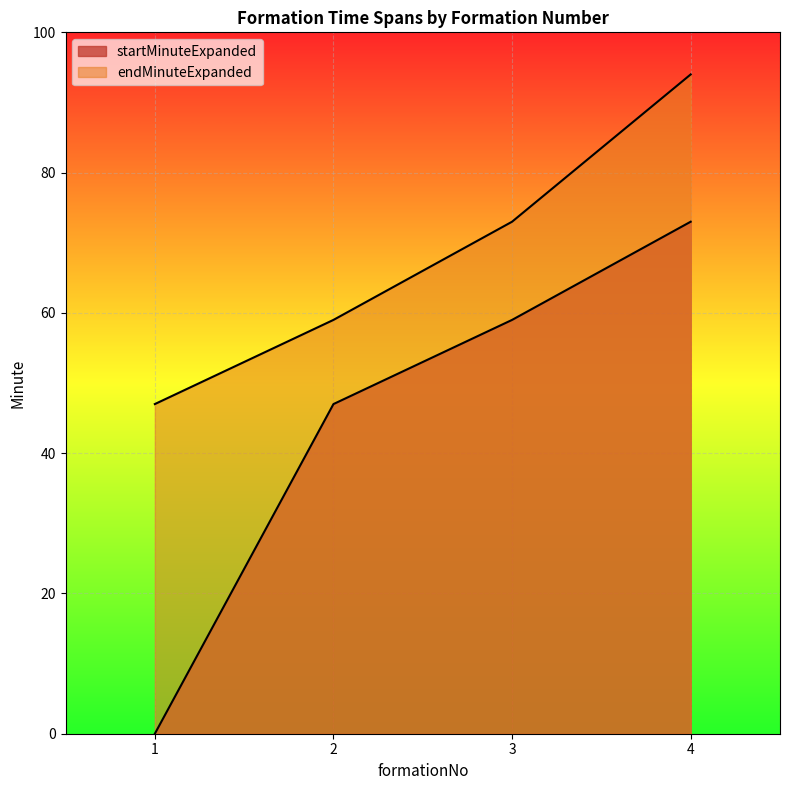

What is the total value across all series at 4?

167